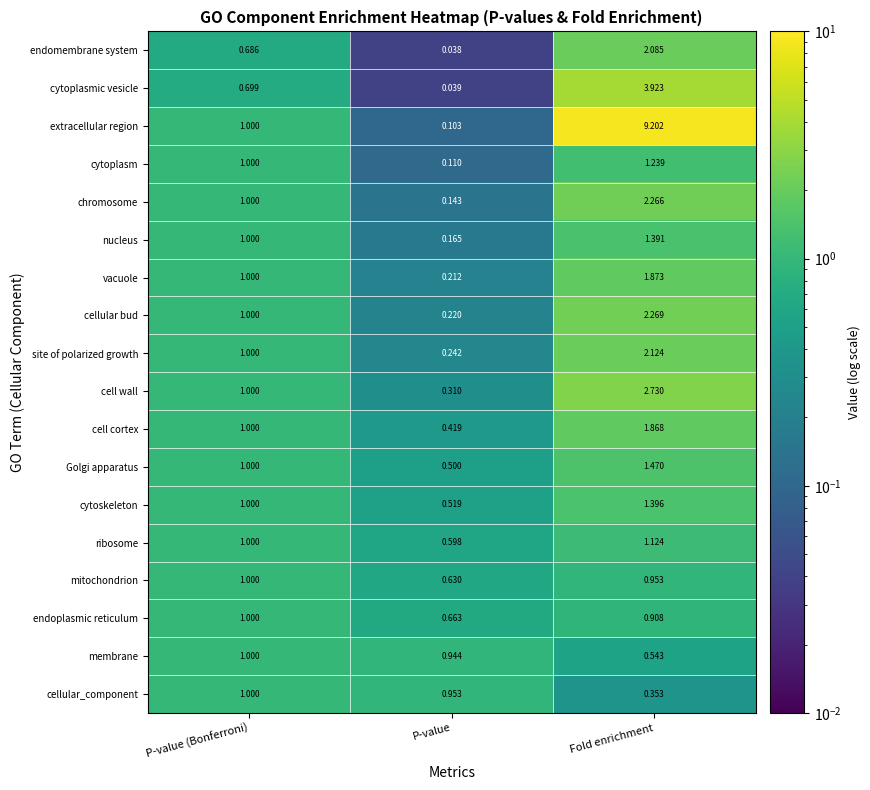

At which category does the chart reach its peak across all series?

Fold enrichment